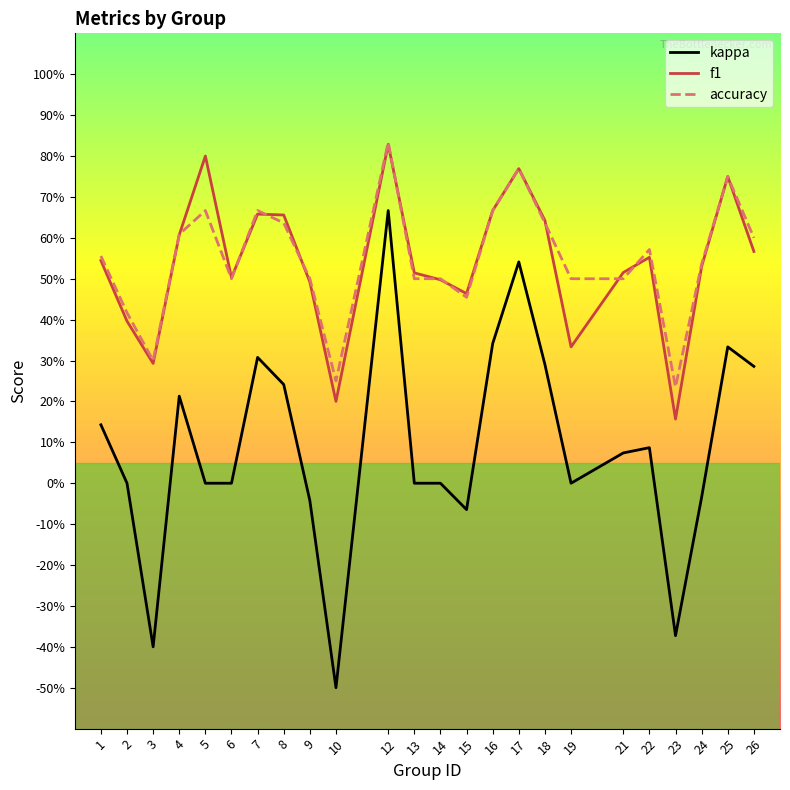

Where is the first local maximum for kappa?

4